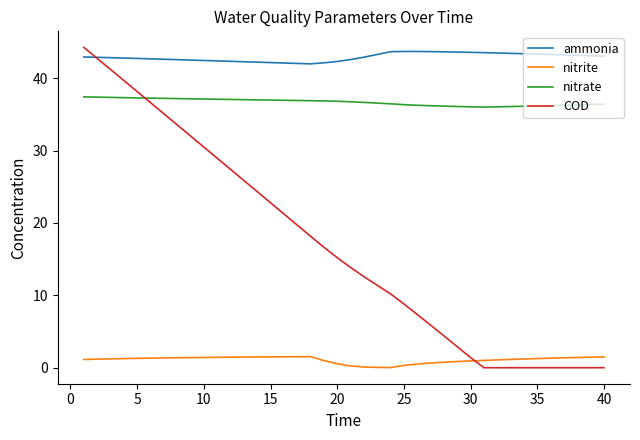

What is the lowest value of the nitrate series?

36.0